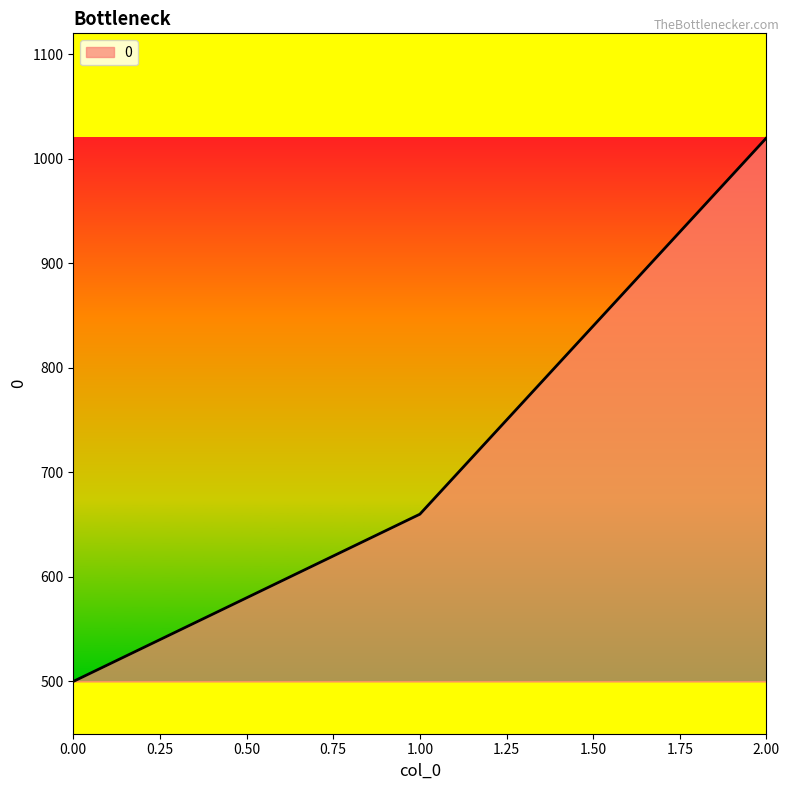

What is the ratio of the value at 0.00 to the value at 1.00?

0.8